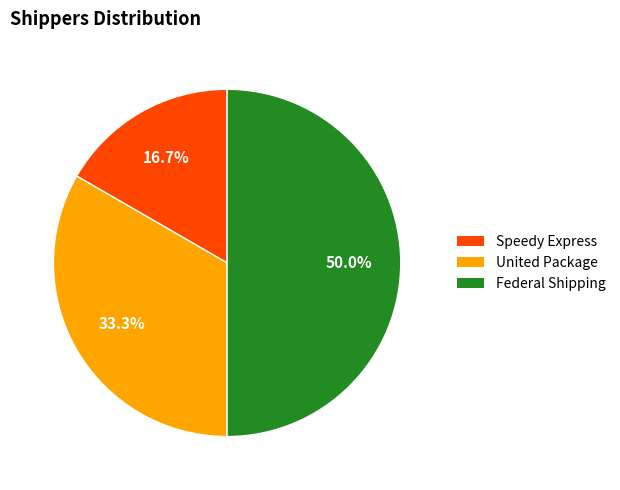

True or false: Speedy Express accounts for 17% of the total.

True